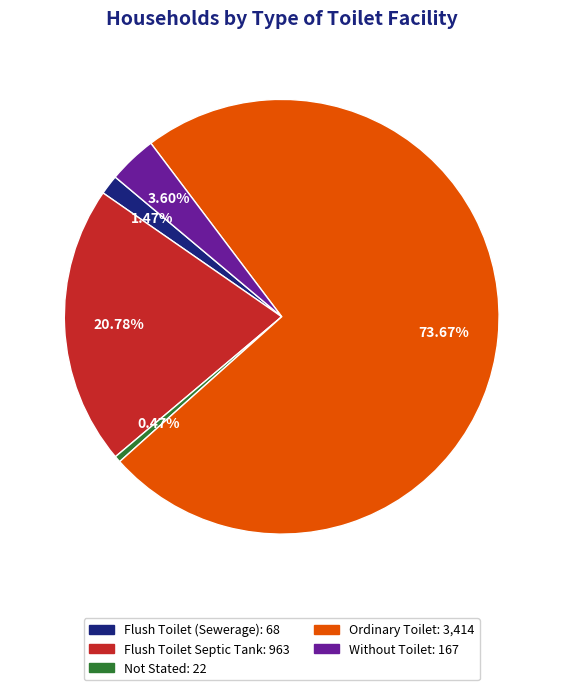

Which category has the smallest portion of the pie?

Not Stated